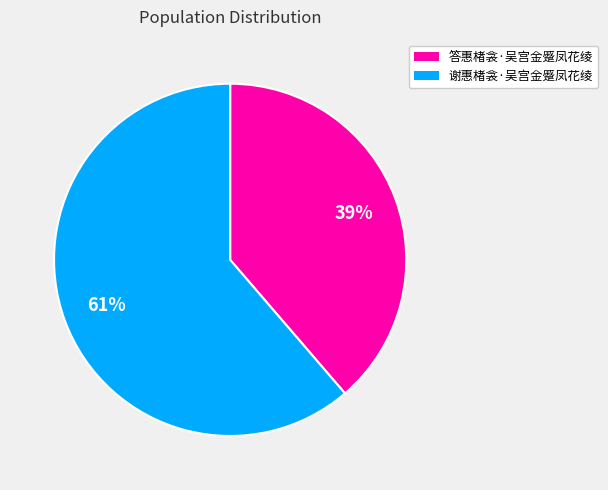

Which slice is the smallest?

答惠楮衾·吴宫金蹙凤花绫